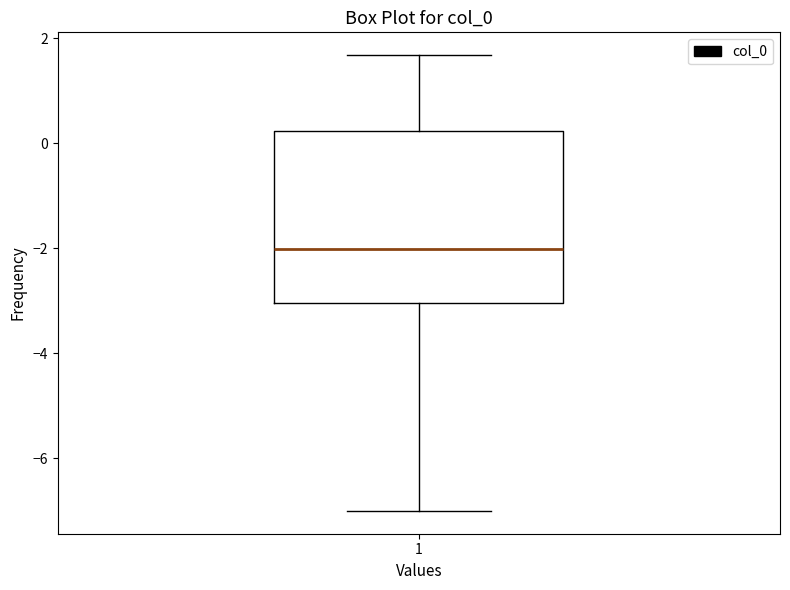

Where does the median line of the box at x = 1 sit on the y-axis? The values are not printed on the chart, so give them approximately, as read against the axis.

-2.0